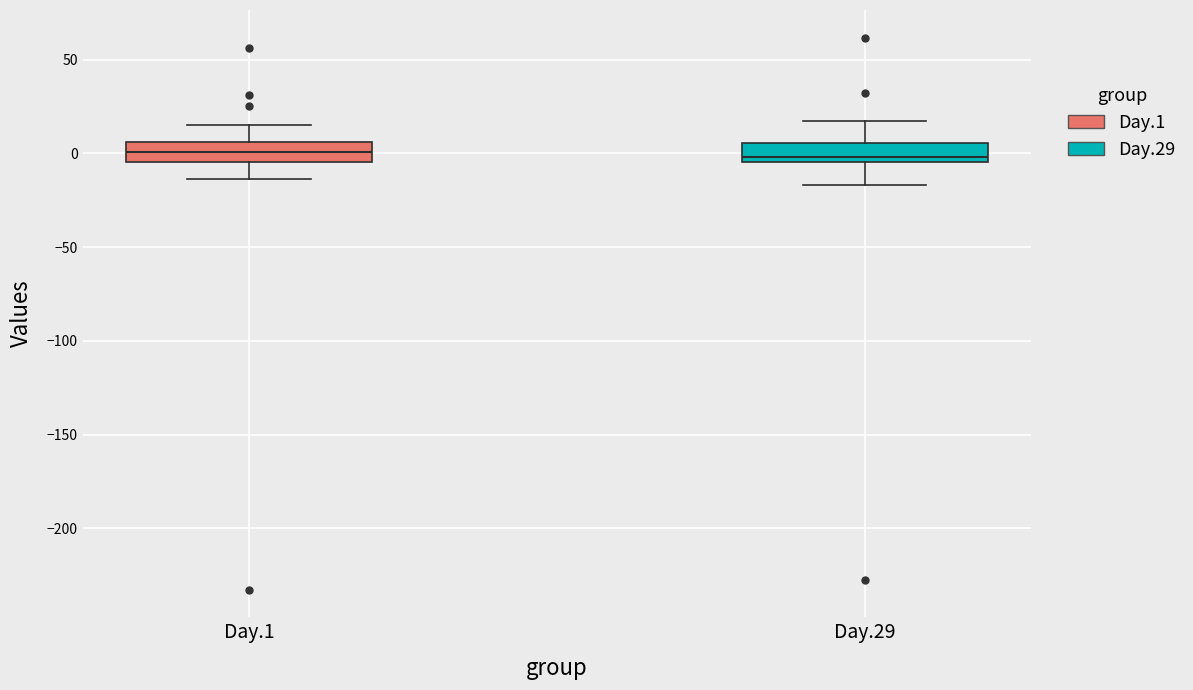

Reading left to right, transcribe this box plot: for each box, give where its median line is, the range the box spans, and where its two whiskers end, as read against the y-axis. The values are not printed on the chart, so give them approximately, as read against the axis.

Day.1: median 0, box -5 to 5, whiskers -15 to 15
Day.29: median 0, box -5 to 5, whiskers -15 to 15